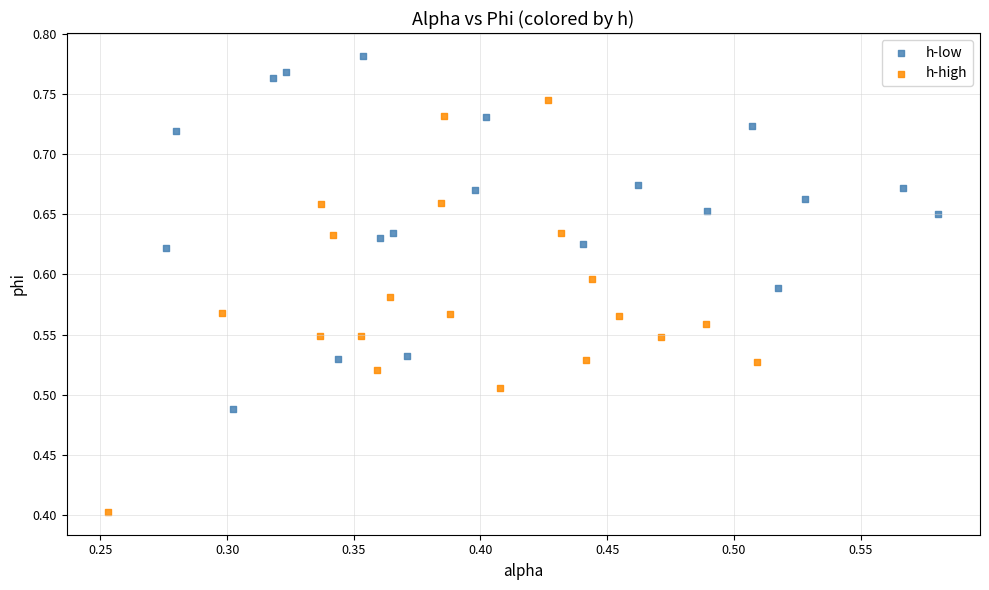

Which series reaches the maximum Y coordinate?

h-low